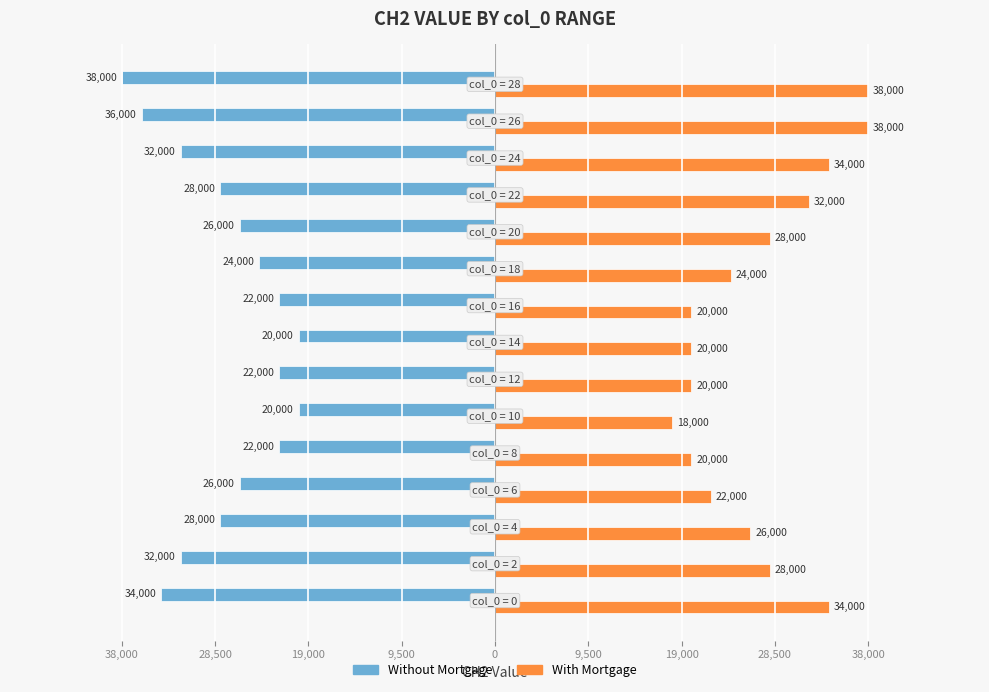

What are all the series names shown in the legend?

Without Mortgage, With Mortgage